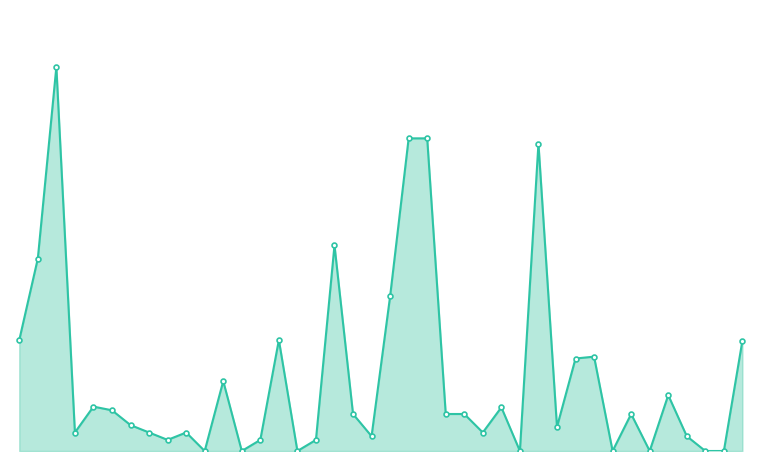

What is the difference between the maximum and second lowest values?

103800